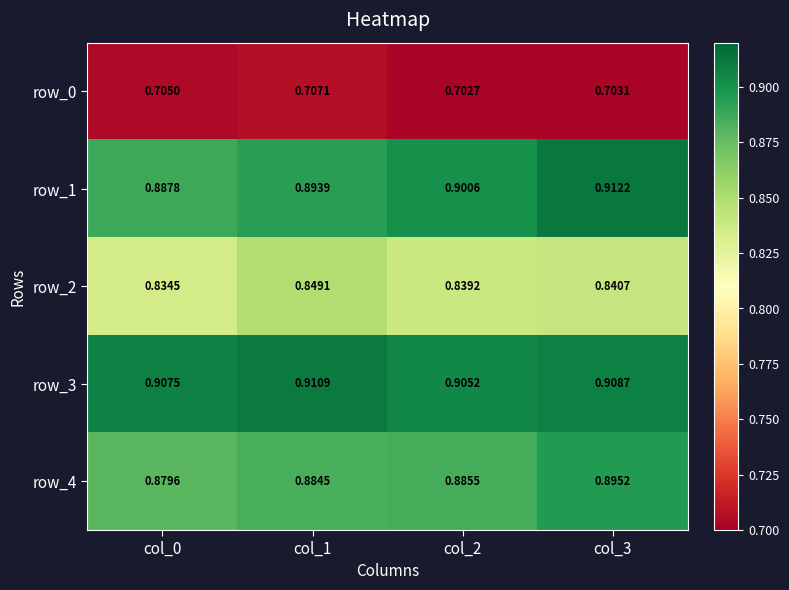

Is the value of row_3 at col_2 greater than the value of row_0 at col_3?

Yes